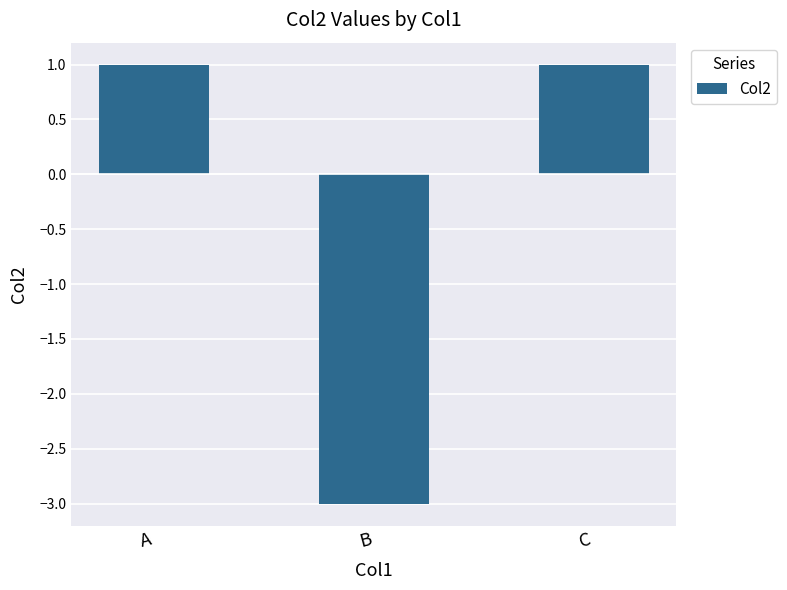

The value at C is 2. True or false?

False